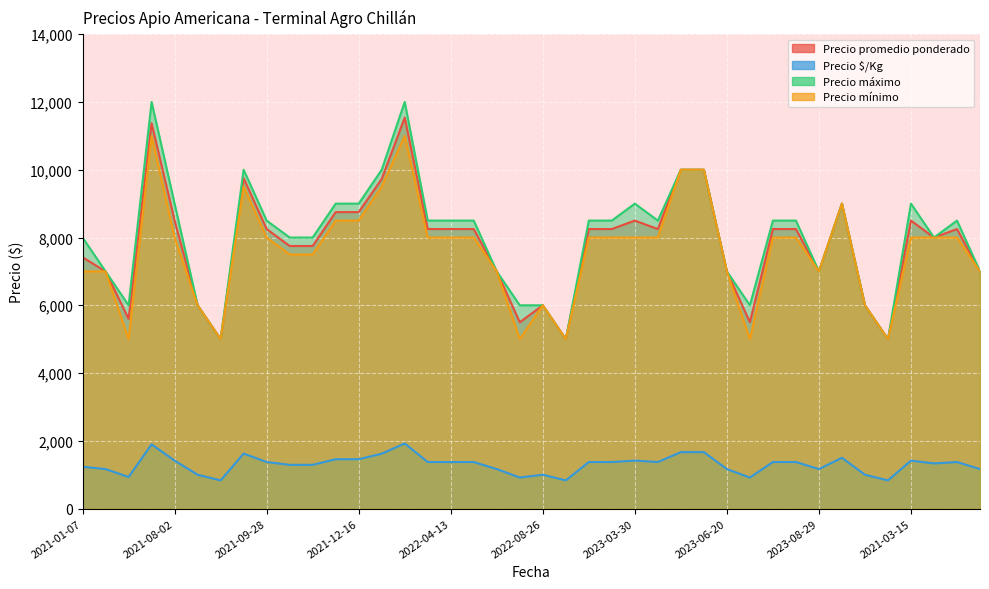

What is the greatest value displayed?

12000